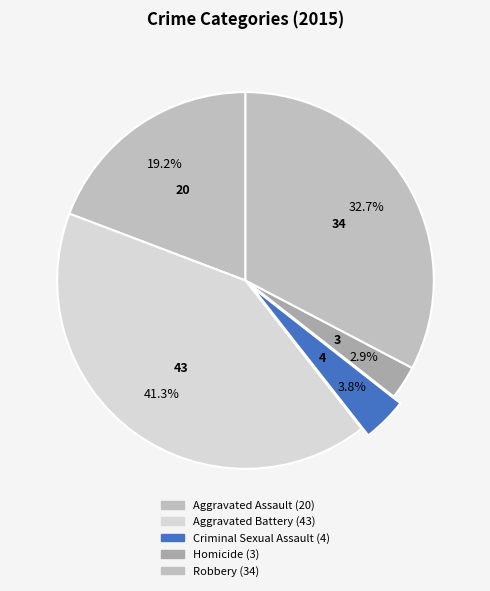

Which has a higher value, Criminal Sexual Assault or Aggravated Battery?

Aggravated Battery